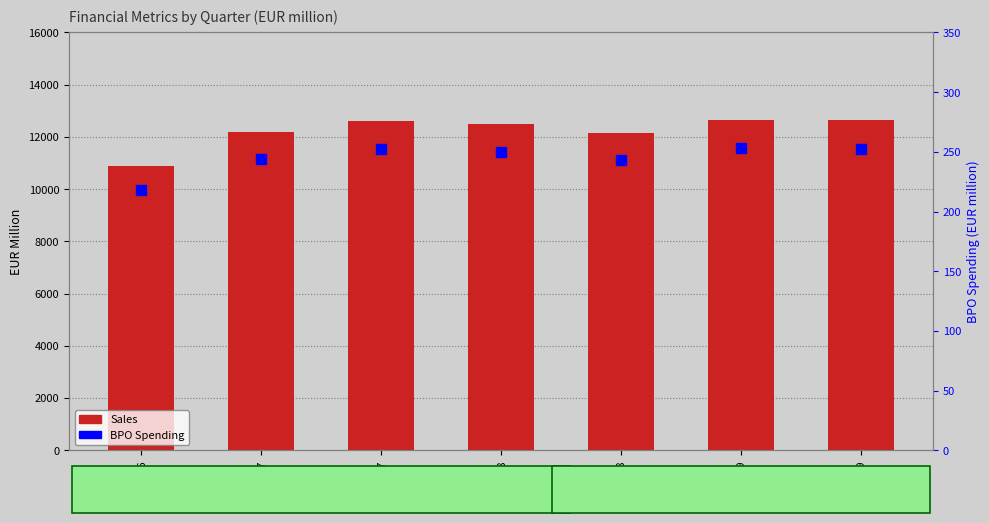

What is the label of the 6th bar from the left?

Q2-19